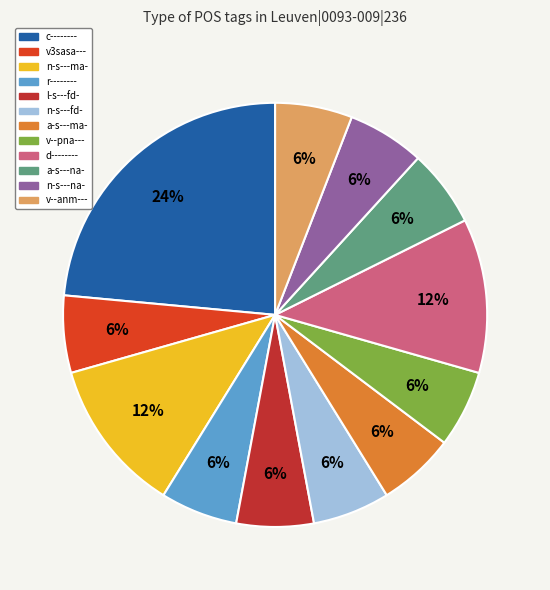

Which category has the smallest portion of the pie?

v3sasa---